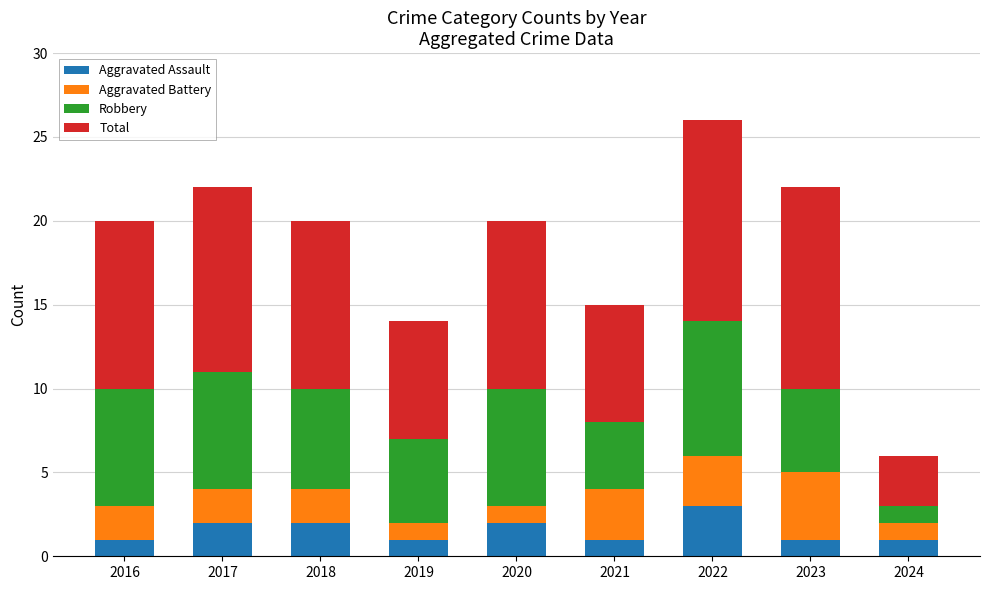

What is the total value across all series at 2021?

15